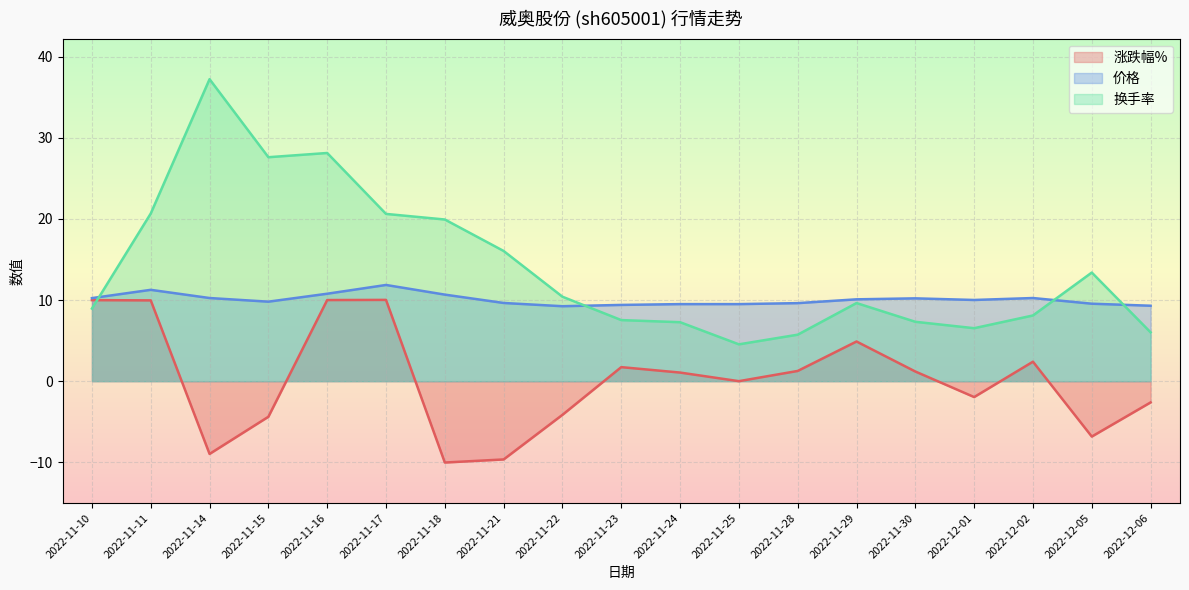

What is the difference between the second highest and minimum values in the 涨跌幅% series?

20.0